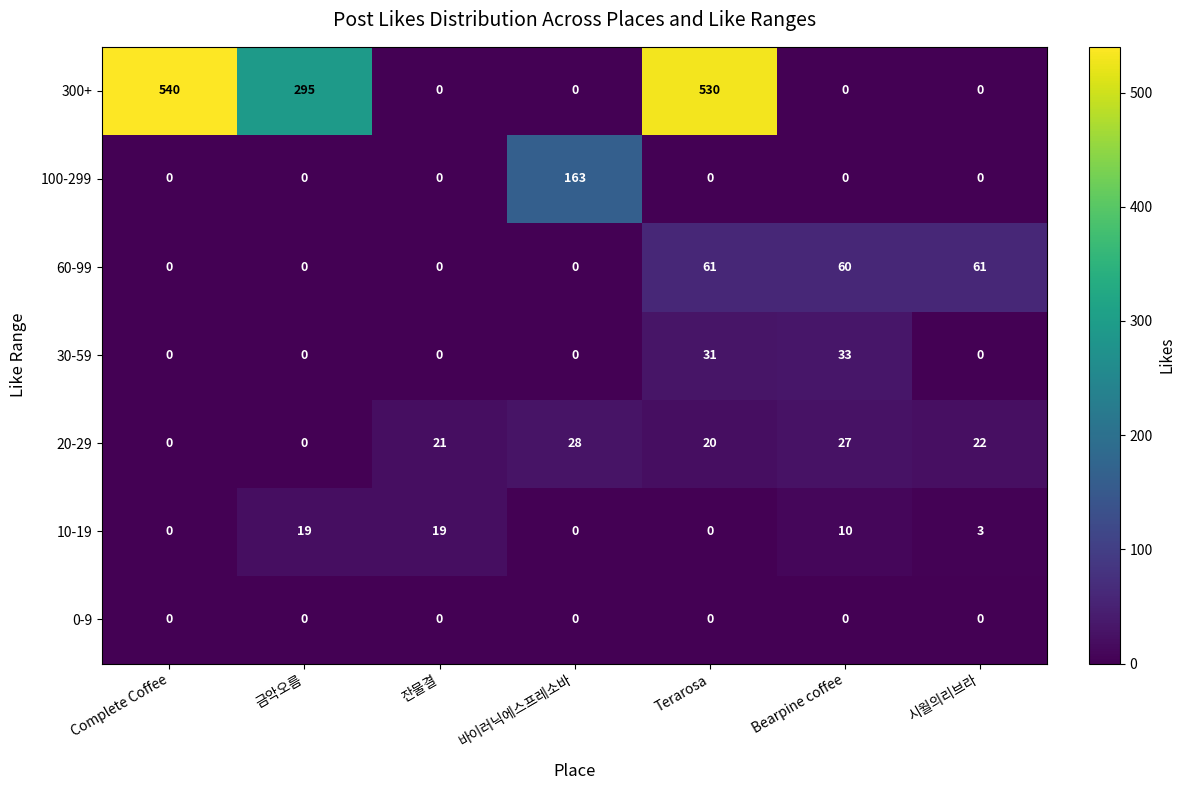

Which series has the largest total across all categories?

300+